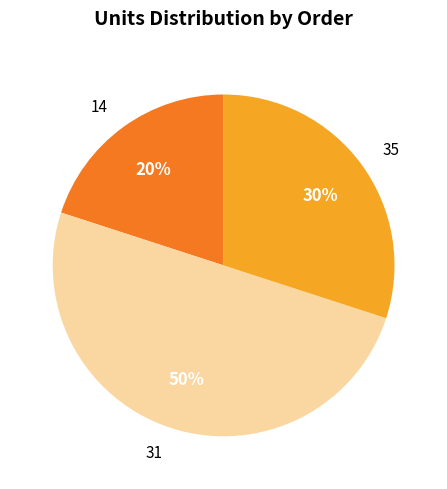

To the nearest percent, what is the difference between the 14 and 31 slice percentages?

30%